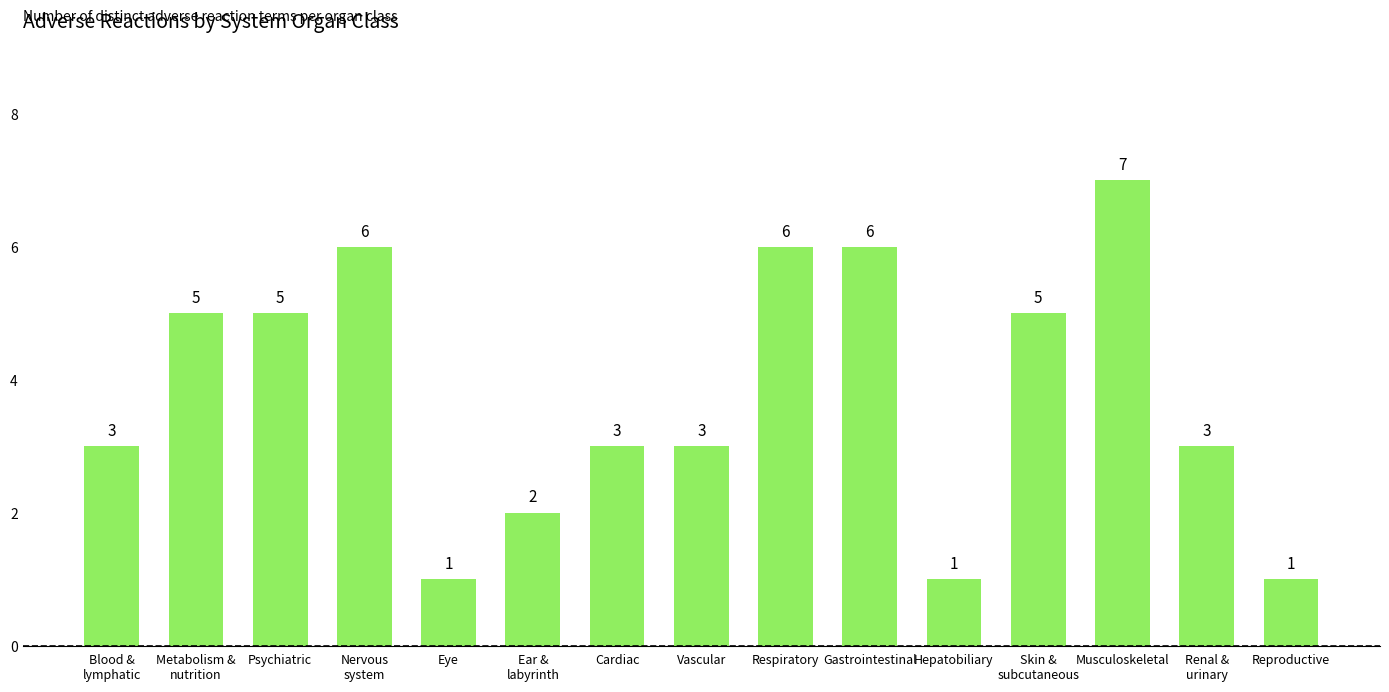

Which label corresponds to the largest value in the chart?

Musculoskeletal